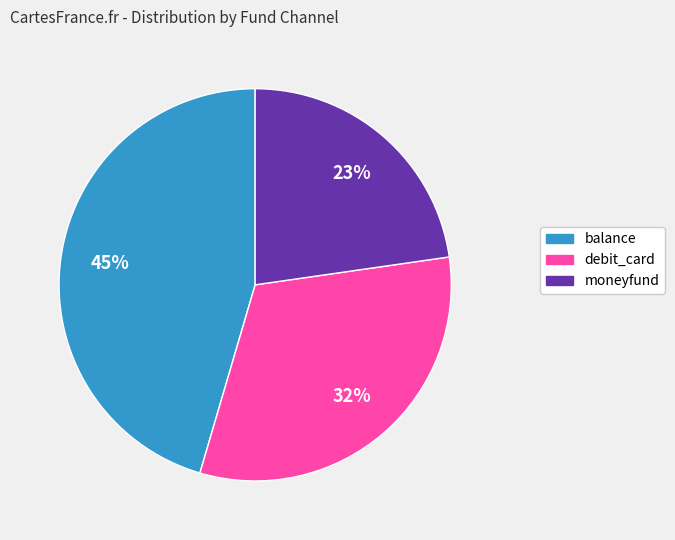

Which category has the biggest portion of the pie?

balance